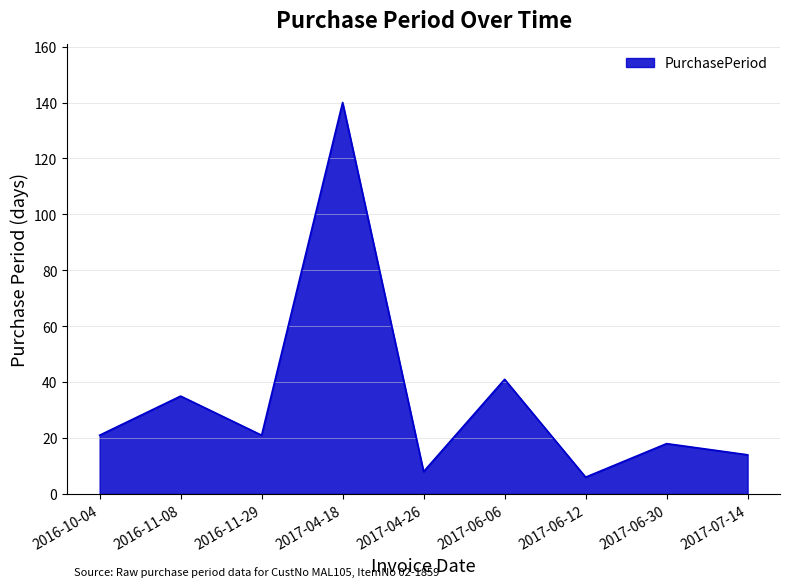

What is the sum of the values at 2017-06-30 and 2016-10-04?

39